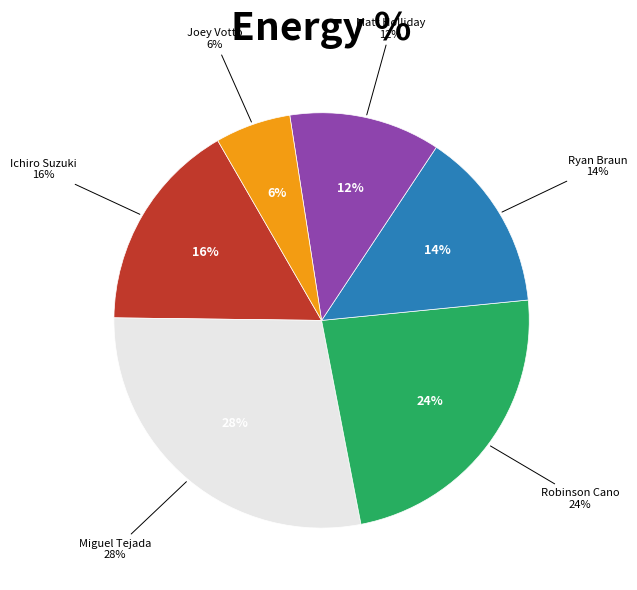

Which slice is the smallest?

Joey Votto